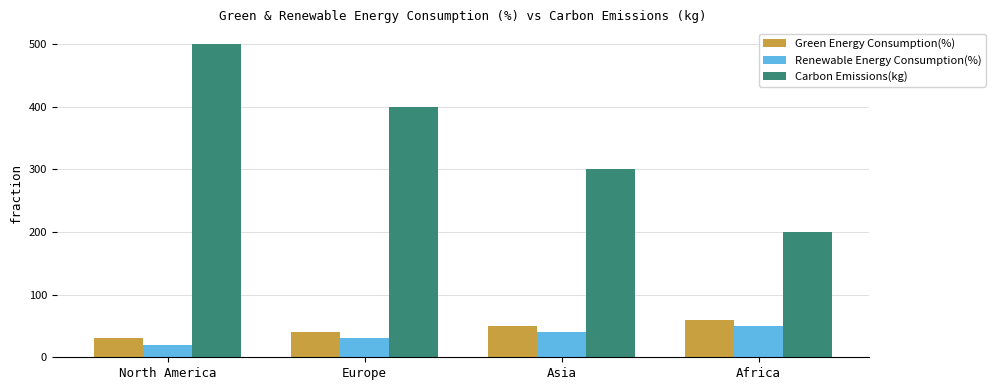

How many values in the Renewable Energy Consumption(%) series are below 40?

2